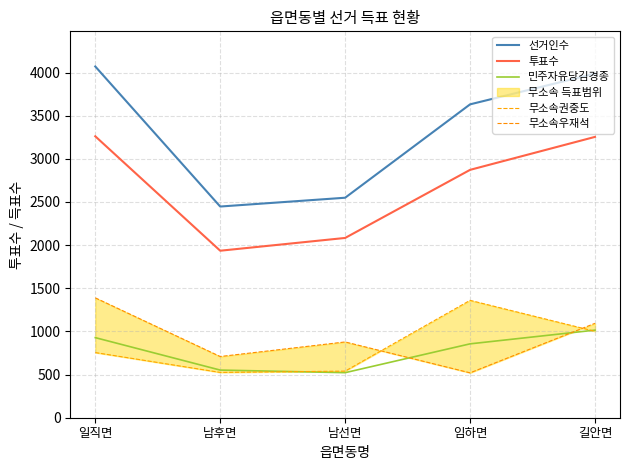

How many data points in 무소속권중도 are above 755?

2